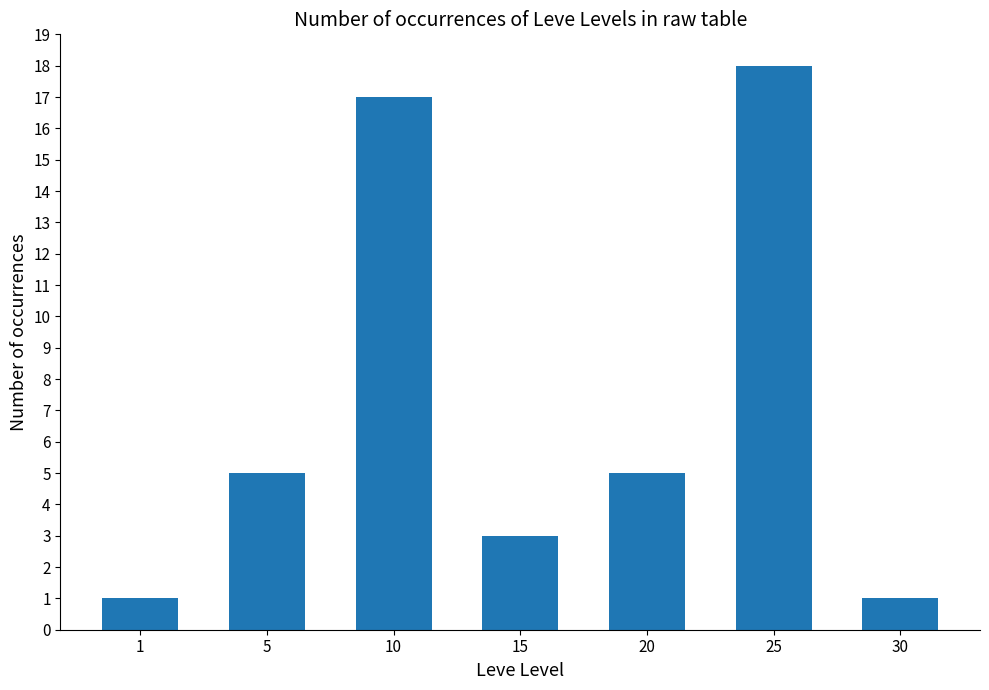

What is the value of the 7th bar from the left?

1